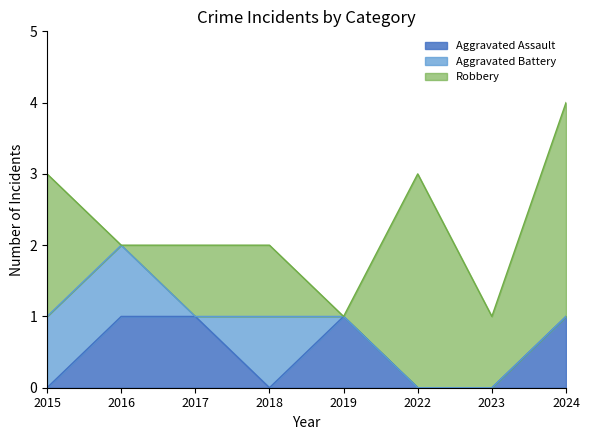

Count the Aggravated Battery values in the range 0 to 1.

8